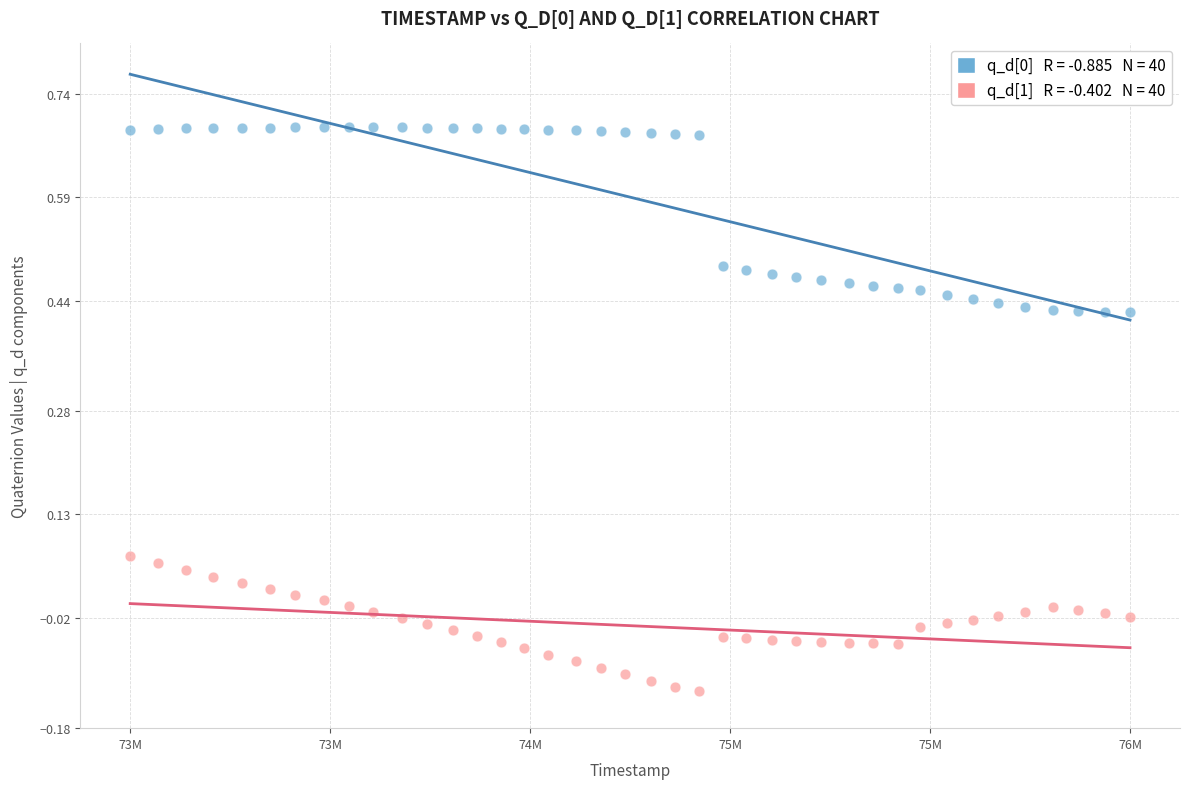

Across all data points, what is the range of Y values (max minus min)?

0.8